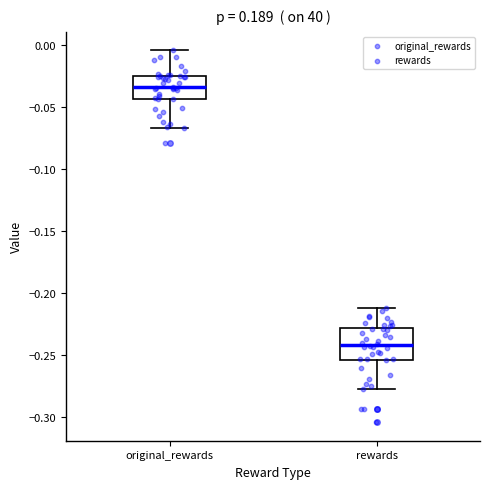

Which box has the highest median line?

original_rewards